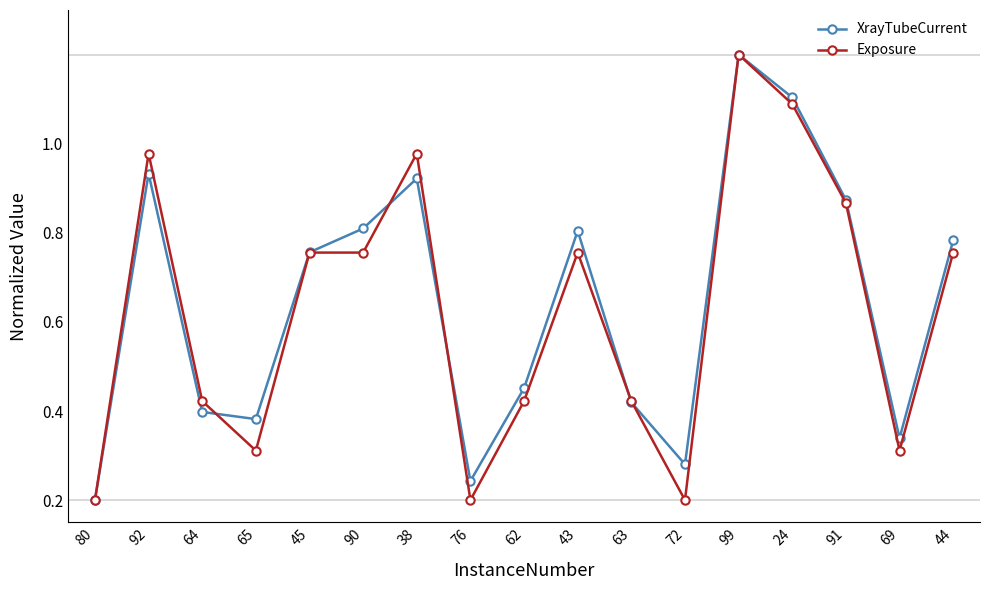

True or false: XrayTubeCurrent has more than 1 points higher than both neighbors.

True